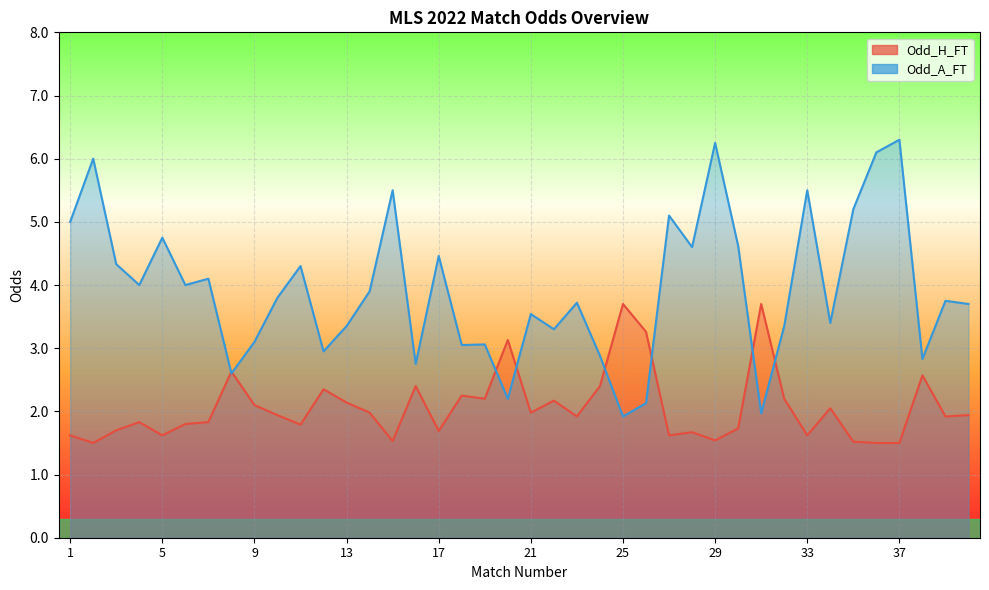

At which category does Odd_H_FT reach its first local peak?

4